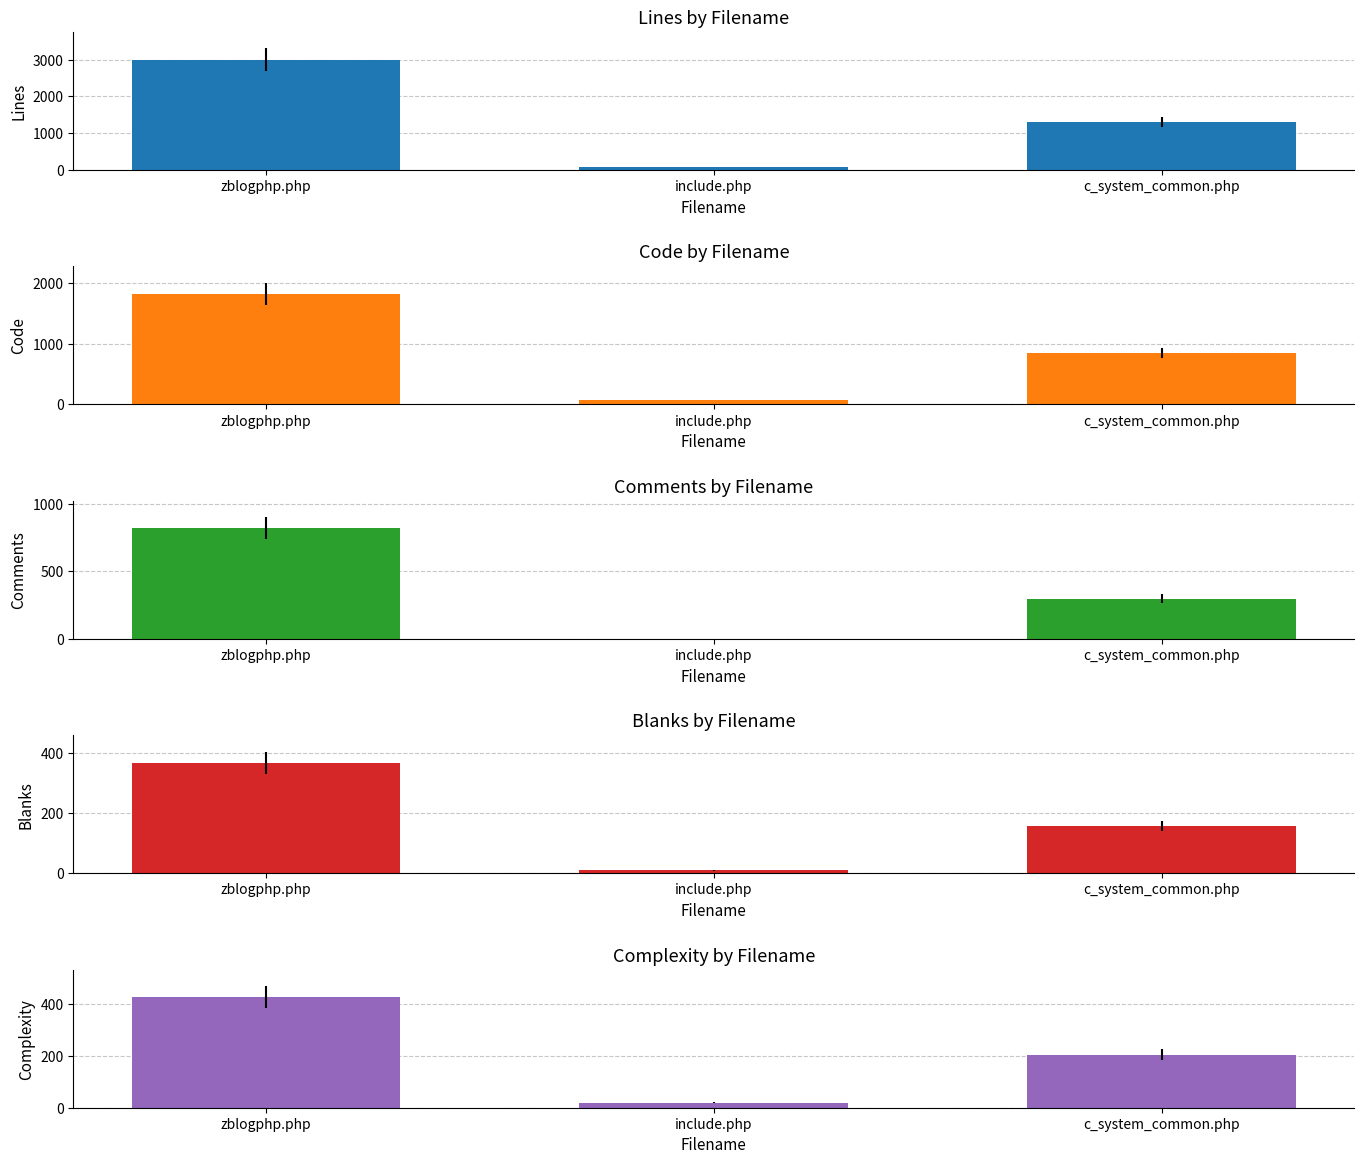

What is the minimum value for Comments?

1